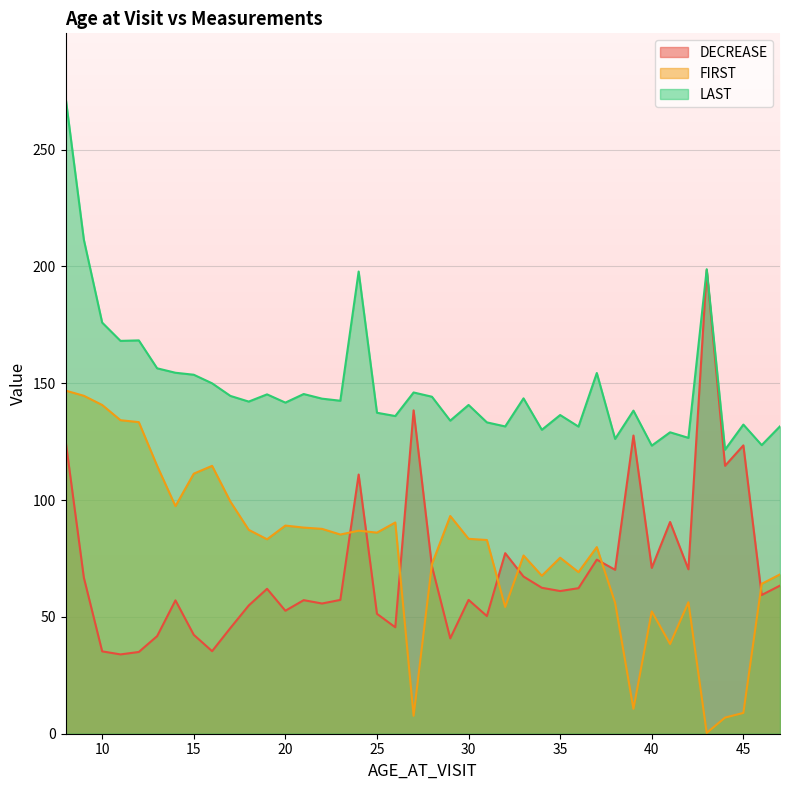

What is the maximum value for LAST?

272.5